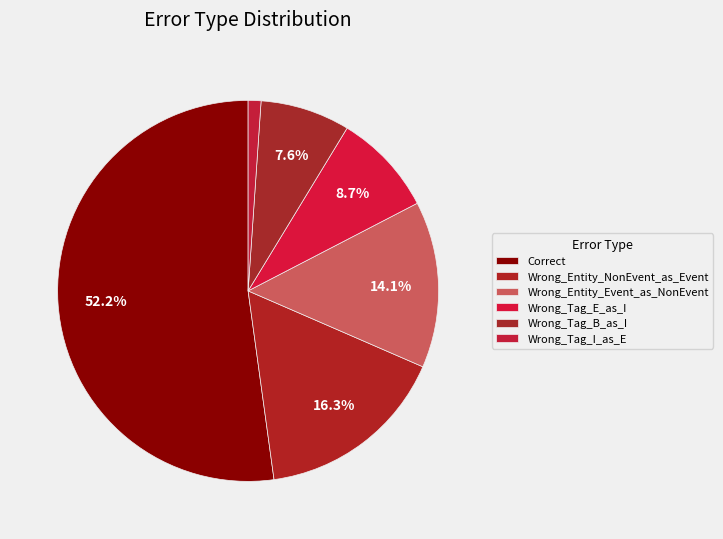

Count the number of slices in the pie.

6